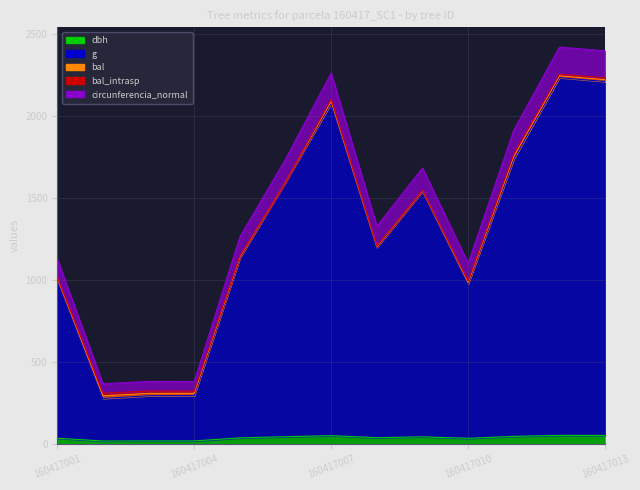

True or false: dbh has more than 1 points higher than both neighbors.

True